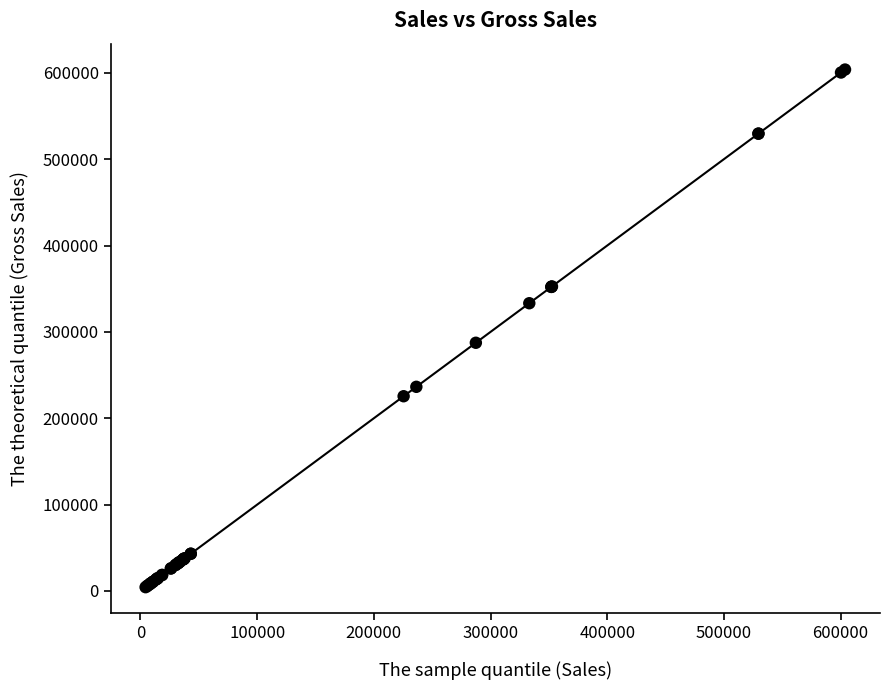

What Y value in the scatter plot is closest to 304077?

287400.0